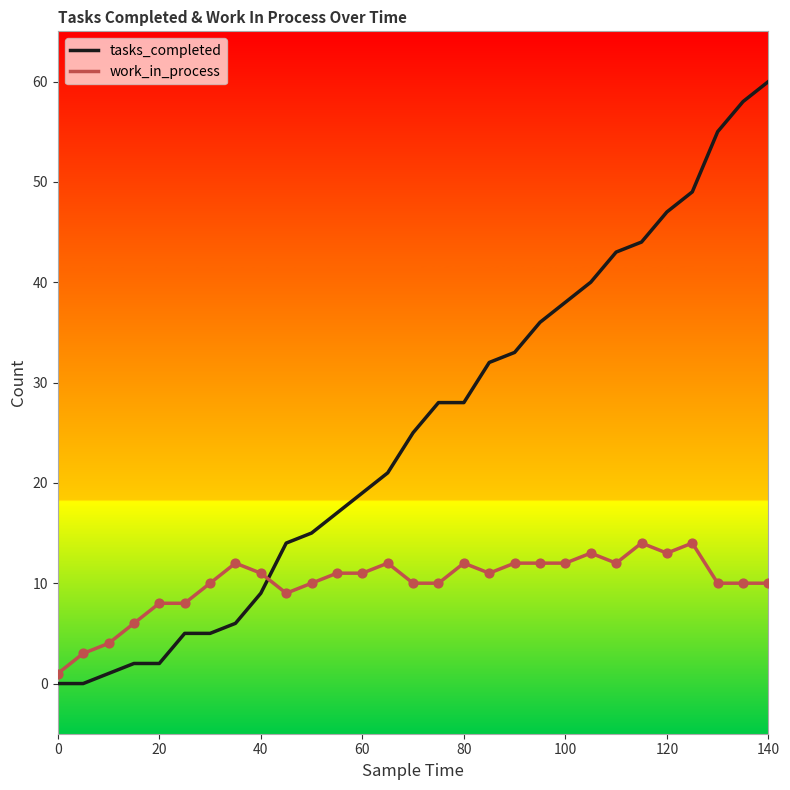

Which series has the widest spread of values?

tasks_completed